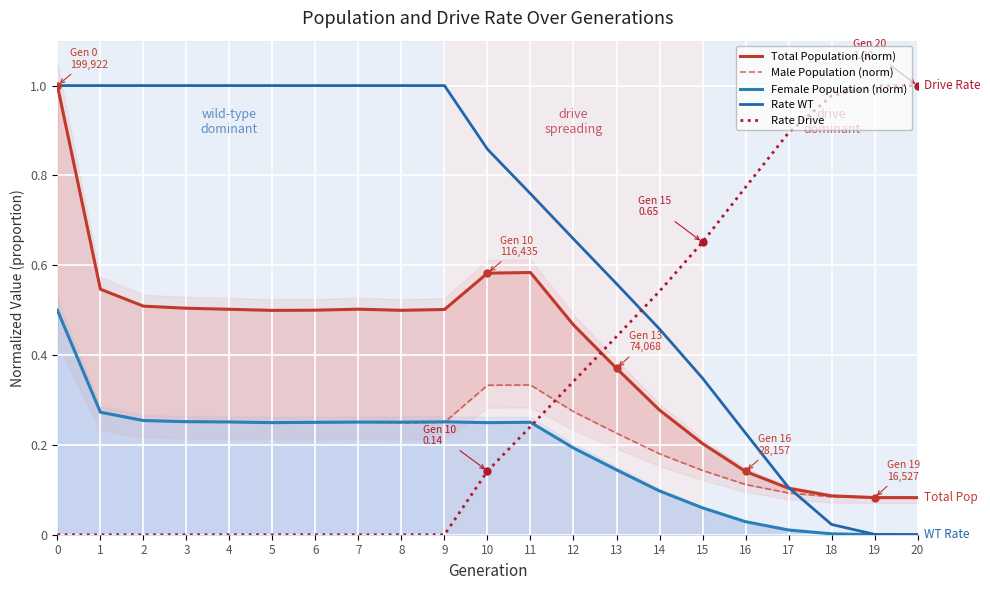

Where do Rate Drive and Male Population (norm) first cross each other?

11 and 12